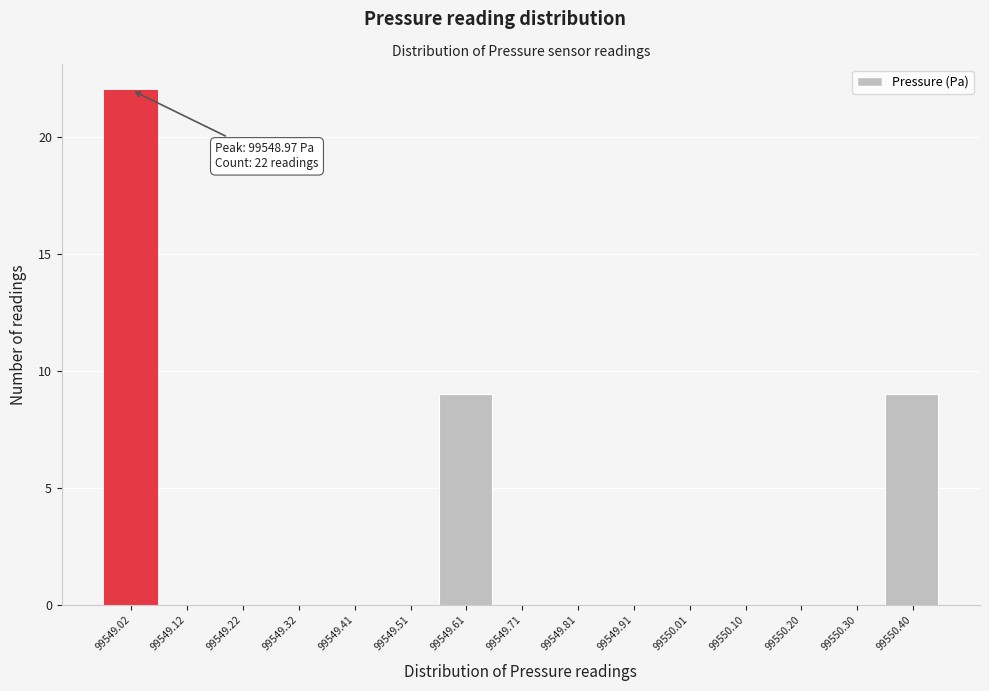

Which range on the x-axis has the tallest bar?

99548.97 to 99549.07